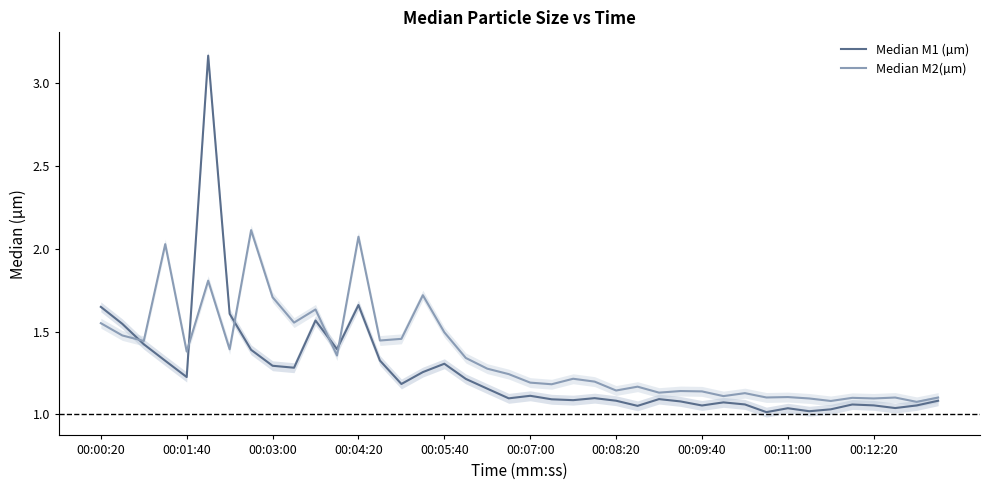

Rank the series at 10 from highest to lowest value.

Median M2(µm), Median M1 (µm)